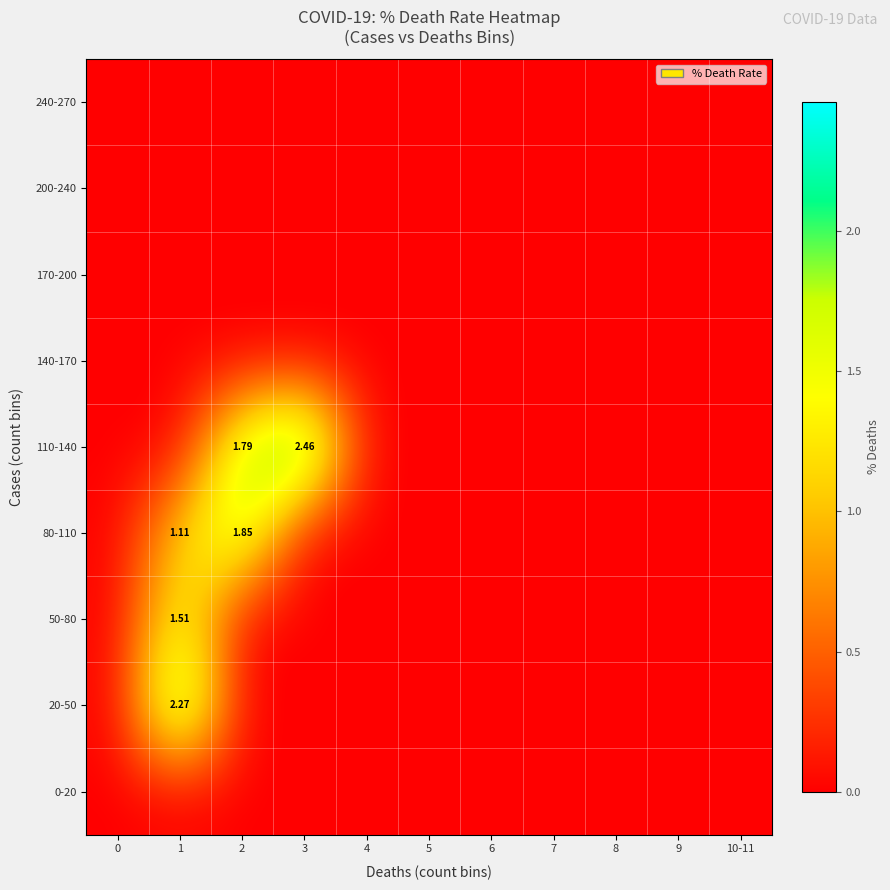

List the series in order of their peak value, highest first.

110-140, 20-50, 80-110, 50-80, 0-20, 140-170, 170-200, 200-240, 240-270